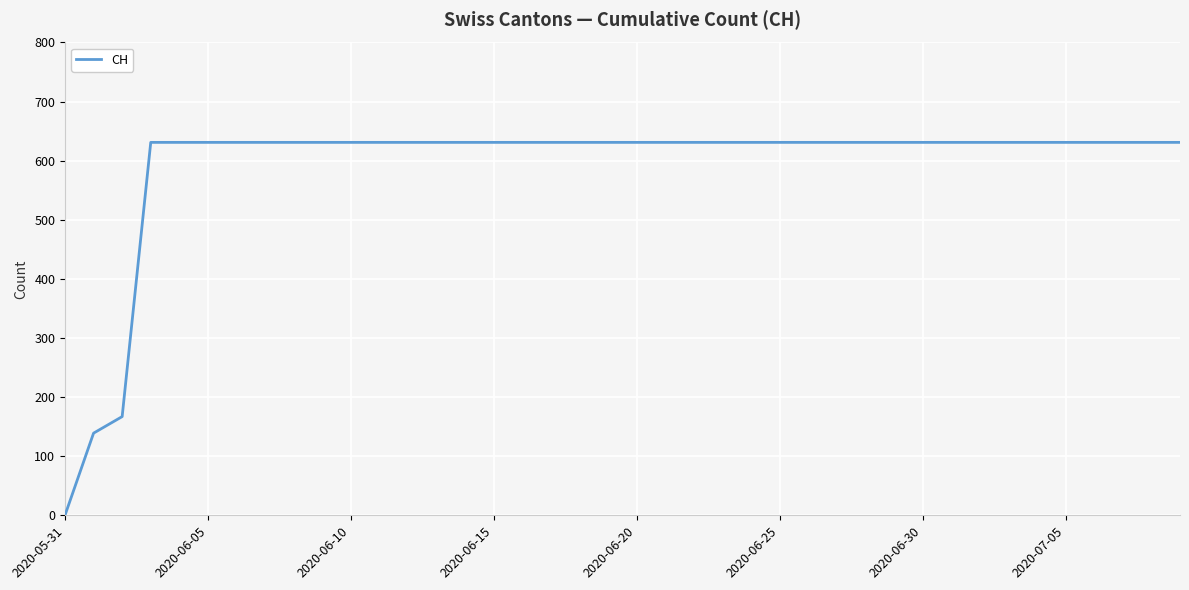

Reading left to right, transcribe all the data shown in this chart.

0	139	167	631	631	631	631	631	631	631	631	631	631	631	631	631	631	631	631	631	631	631	631	631	631	631	631	631	631	631	631	631	631	631	631	631	631	631	631	631